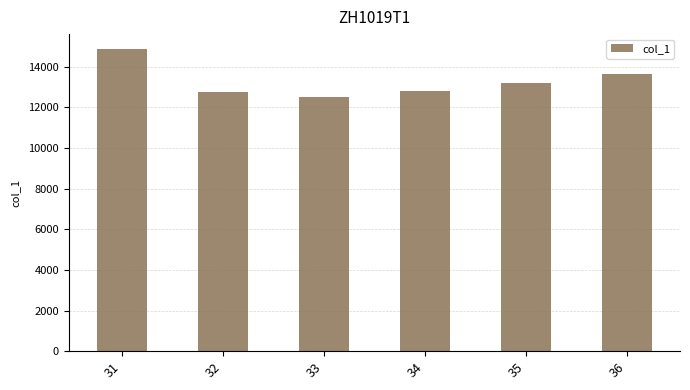

Between 32 and 35, which is larger?

35